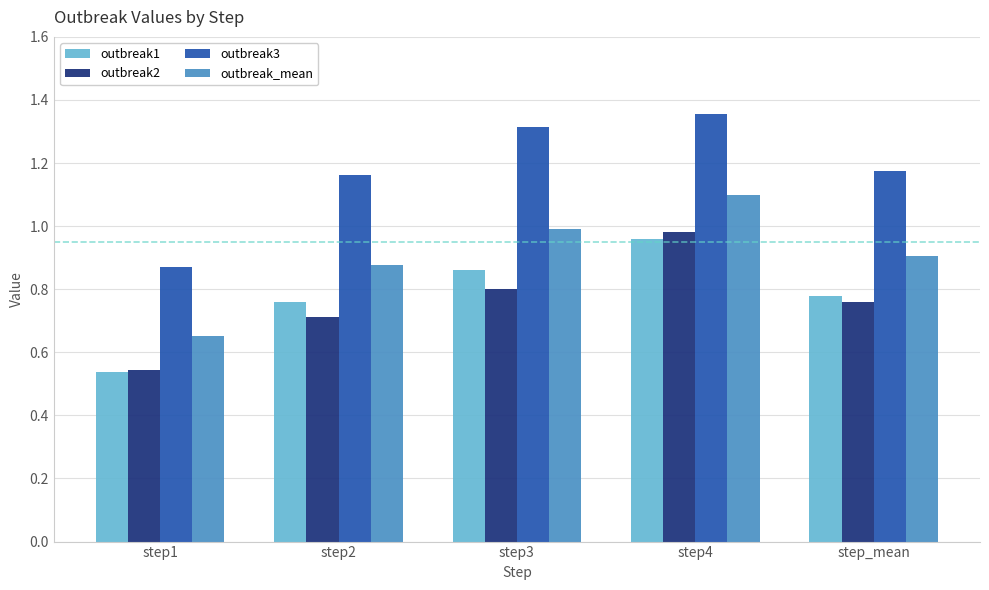

The outbreak1 series shows 0.2 at step2. True or false?

False